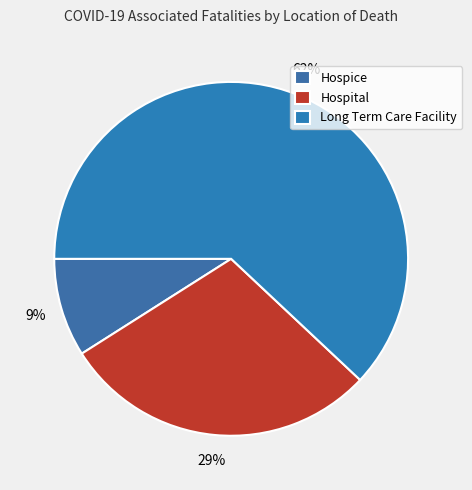

How many segments does this pie chart have?

3